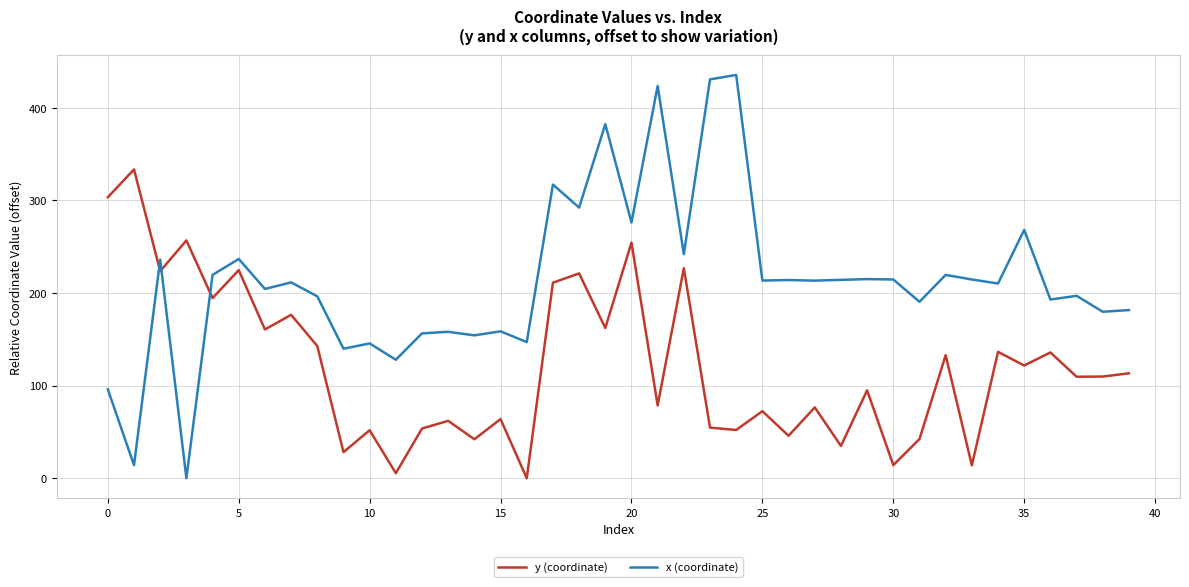

True or false: y (coordinate) has more than 0 interior local peaks.

True